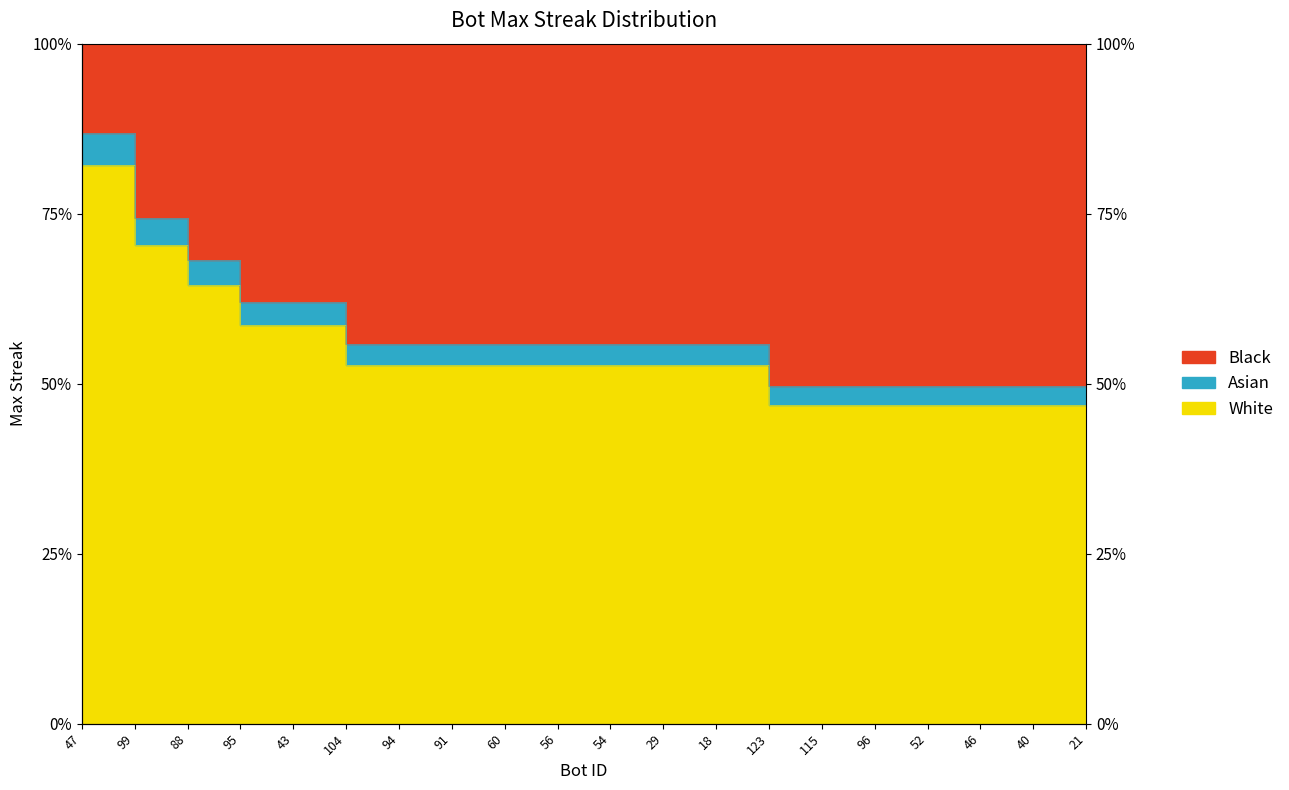

True or false: the data shows 71.2 at 94.

False